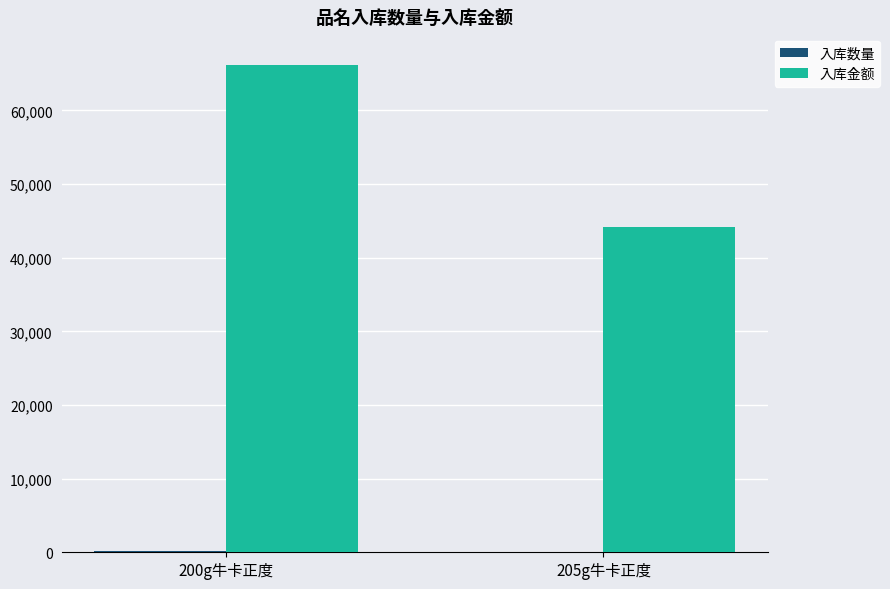

Which series changed the most between 200g牛卡正度 and 205g牛卡正度?

入库金额